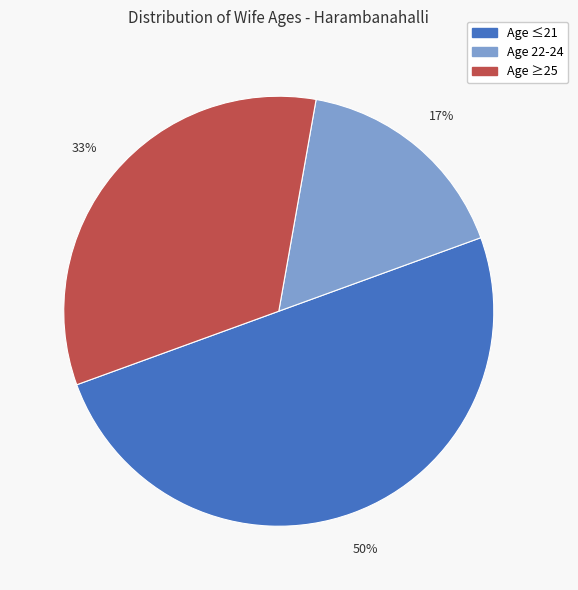

To the nearest percent, what is the difference between the largest and smallest slice percentages?

33%